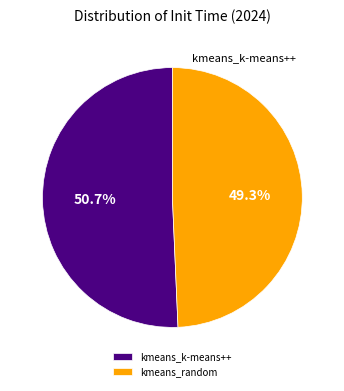

What percentage do kmeans_random and kmeans_k-means++ together represent?

100.0%